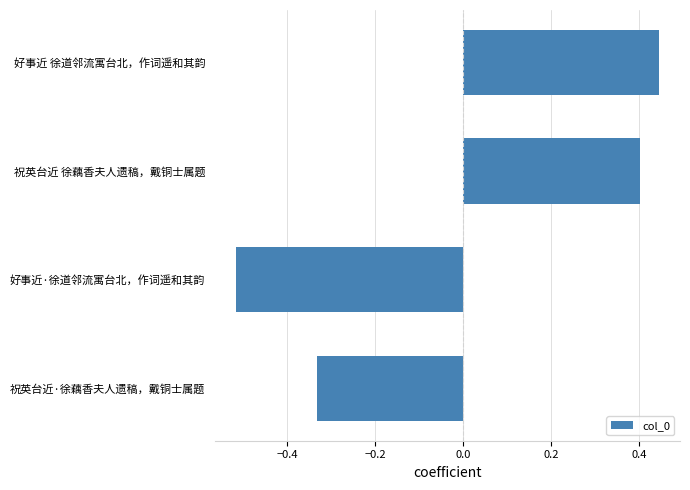

Rank the categories by value from highest to lowest.

好事近 徐道邻流寓台北，作词遥和其韵, 祝英台近 徐藕香夫人遗稿，戴铜士属题, 祝英台近·徐藕香夫人遗稿，戴铜士属题, 好事近·徐道邻流寓台北，作词遥和其韵